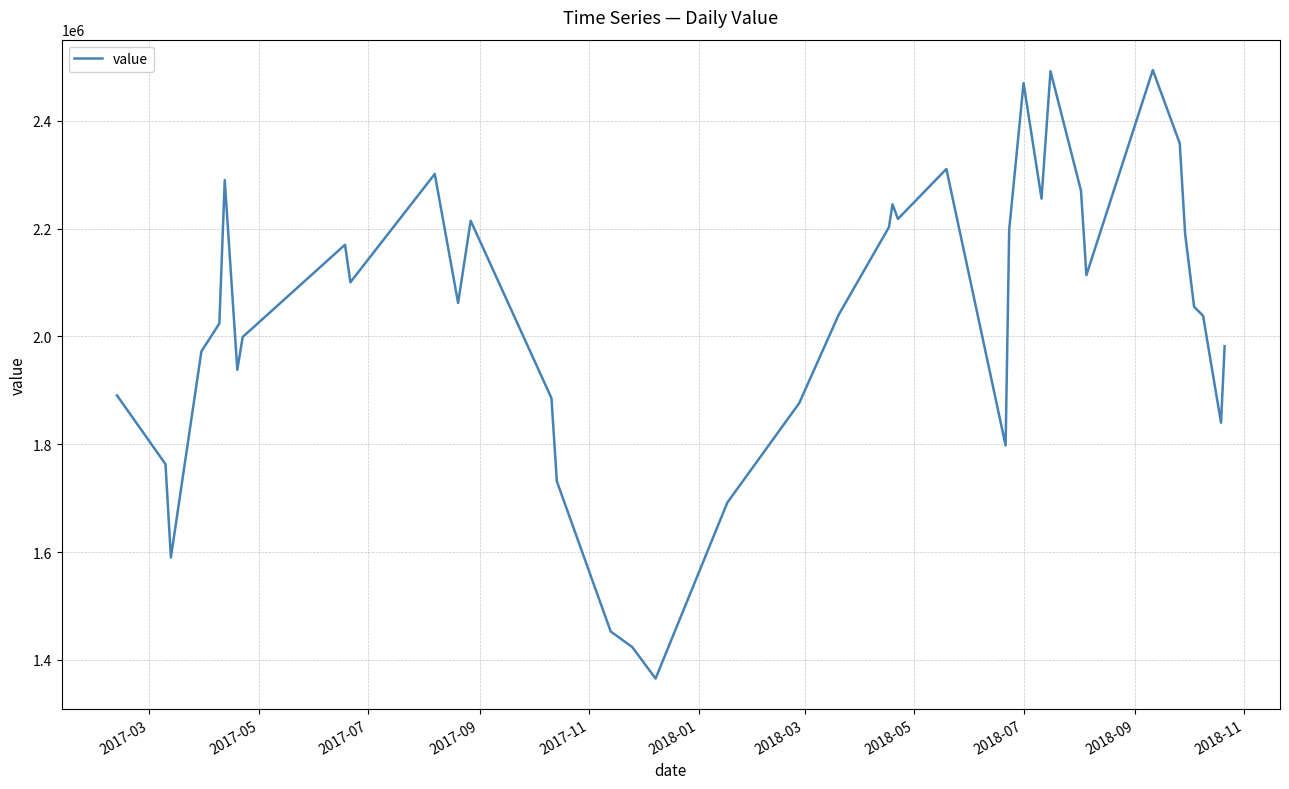

What is the smallest value displayed?

1365404.7